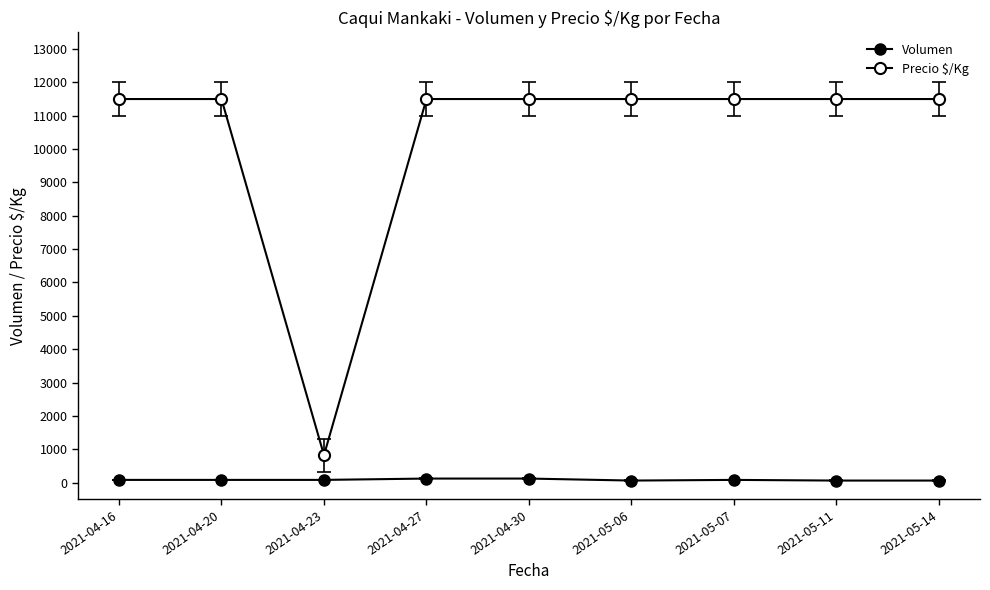

What is the total value across all series at 2021-04-20?

11580